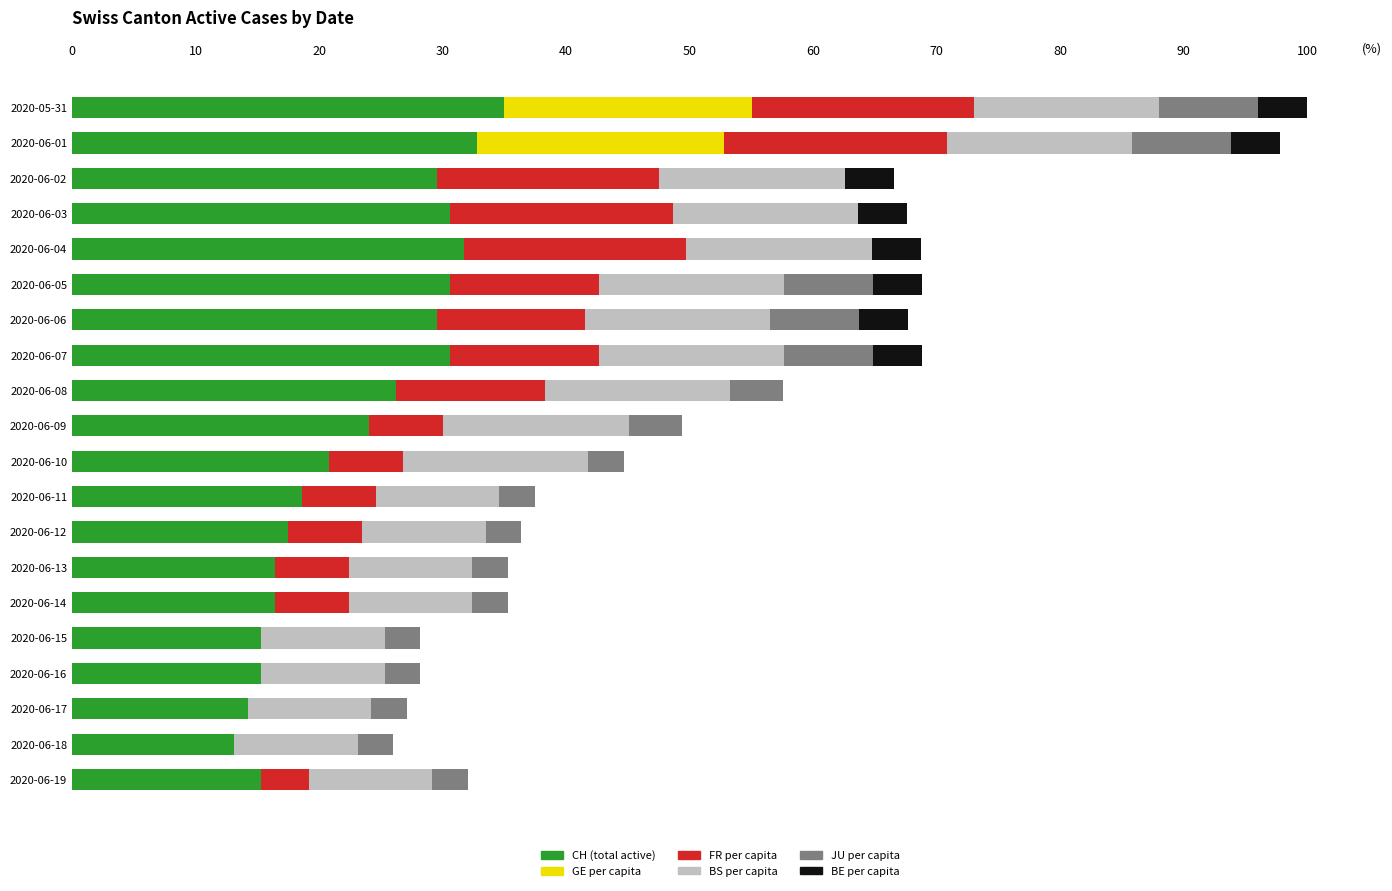

What is the total value across all series at 2020-06-11?

37.5